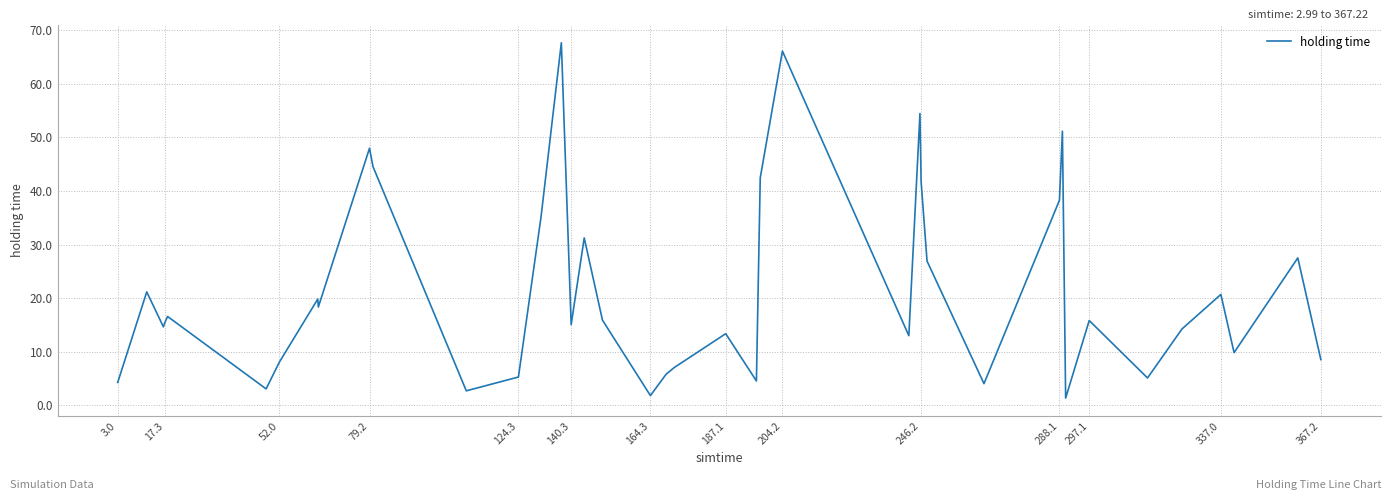

What is the difference between the maximum and minimum values?

66.4